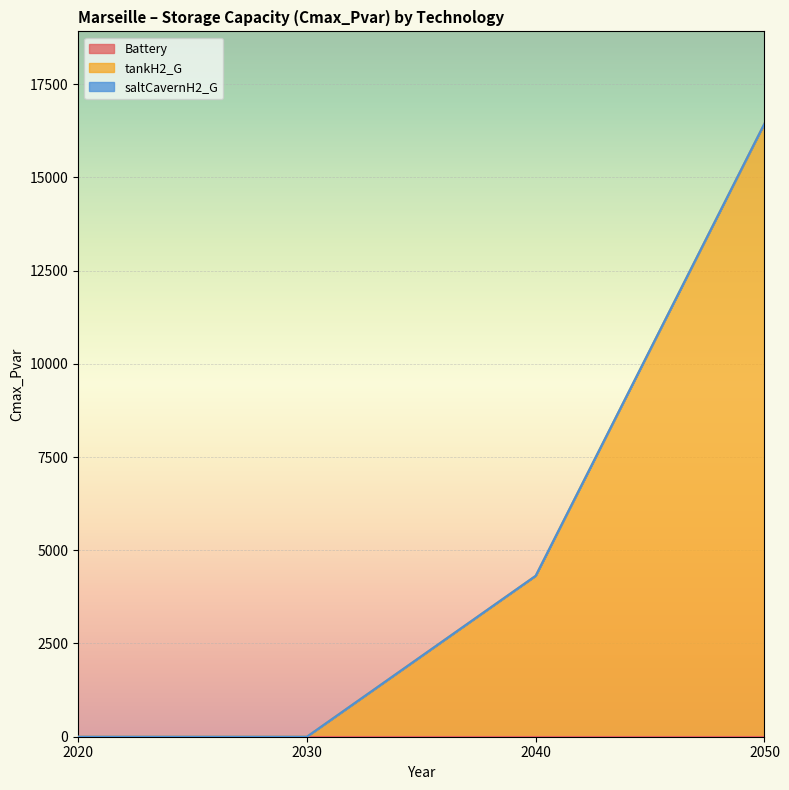

What is the total value across all series at 2050?

16447.8